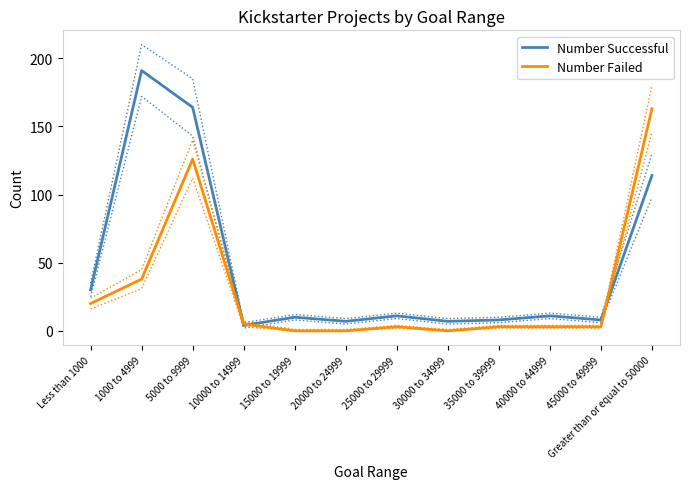

What is the sum of the Number Successful values at 5000 to 9999 and 25000 to 29999?

175